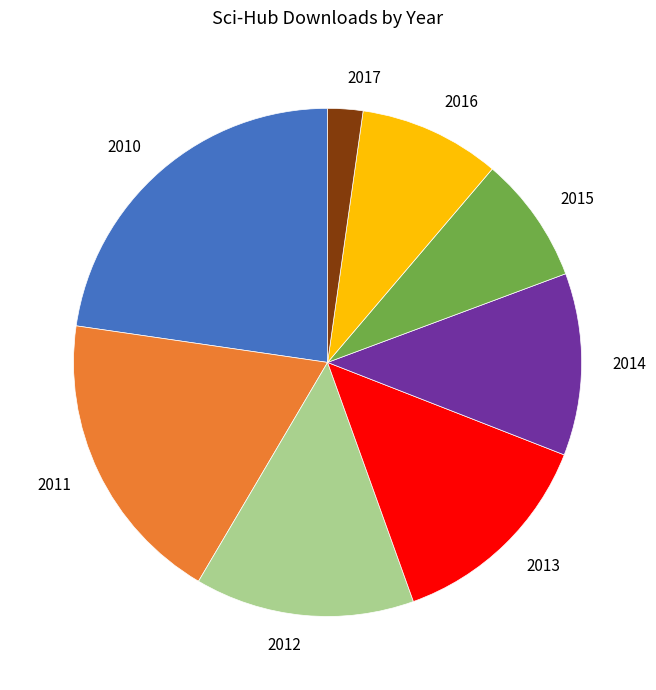

True or false: 2013 accounts for 5% of the total.

False